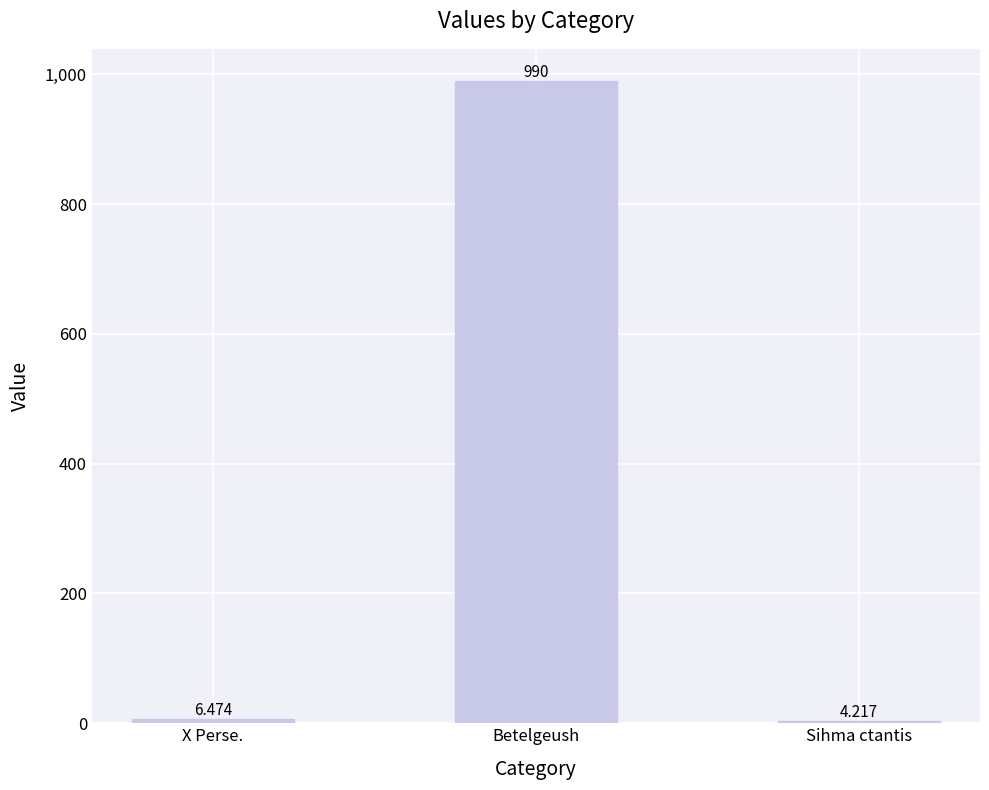

Reading right to left, transcribe all the data shown in this chart.

4.2	990.0	6.5